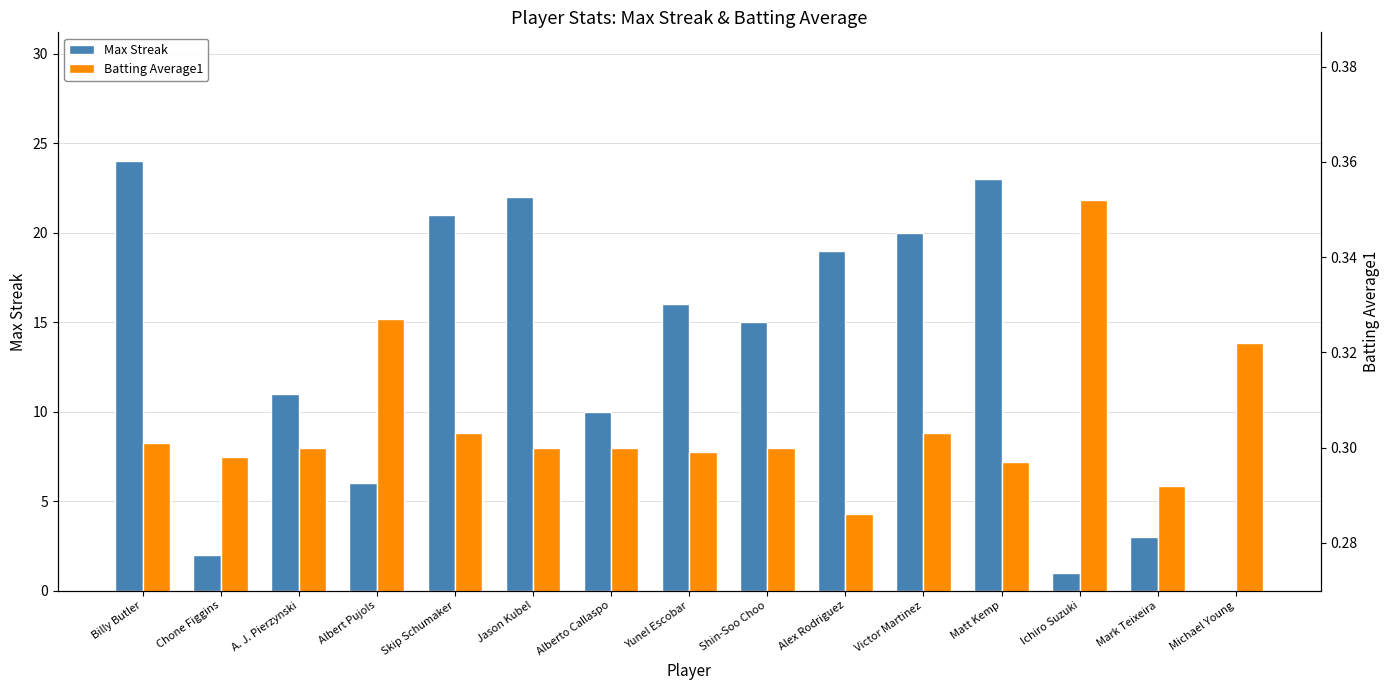

What value does the Batting Average1 series have at Victor Martinez?

0.3